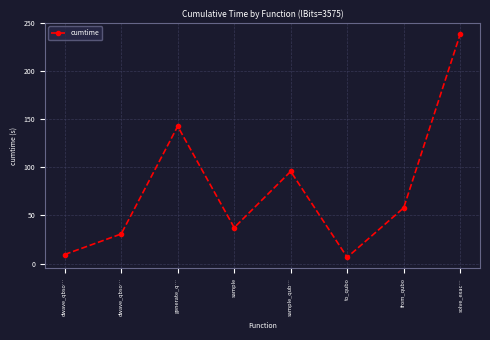

What is the approximate value at dwave_qbso…?

9.5